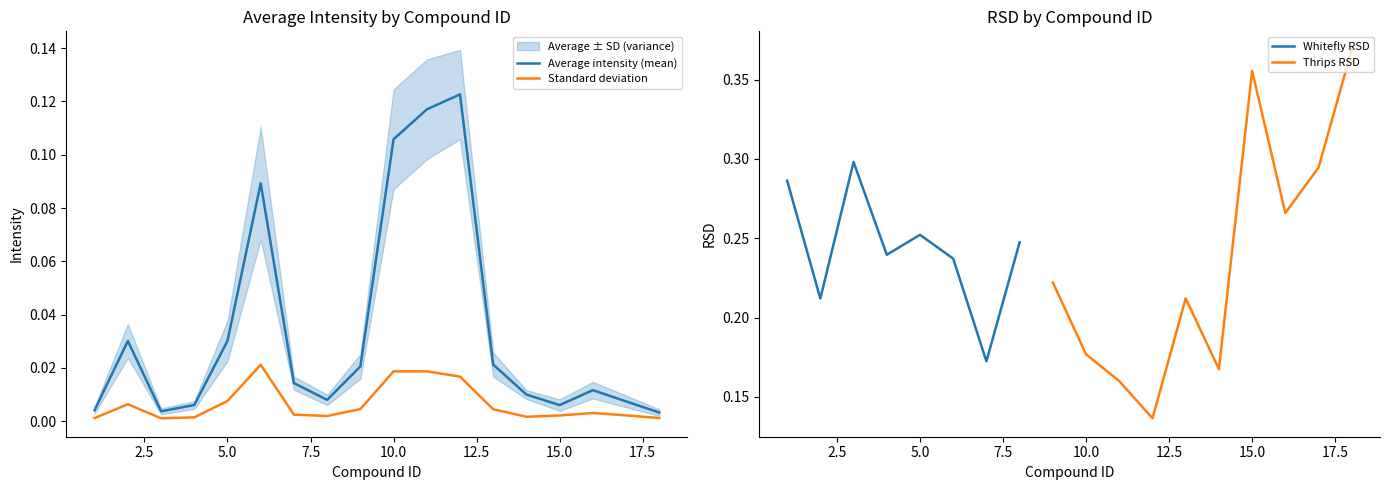

At which label is sd closest to 0?

3